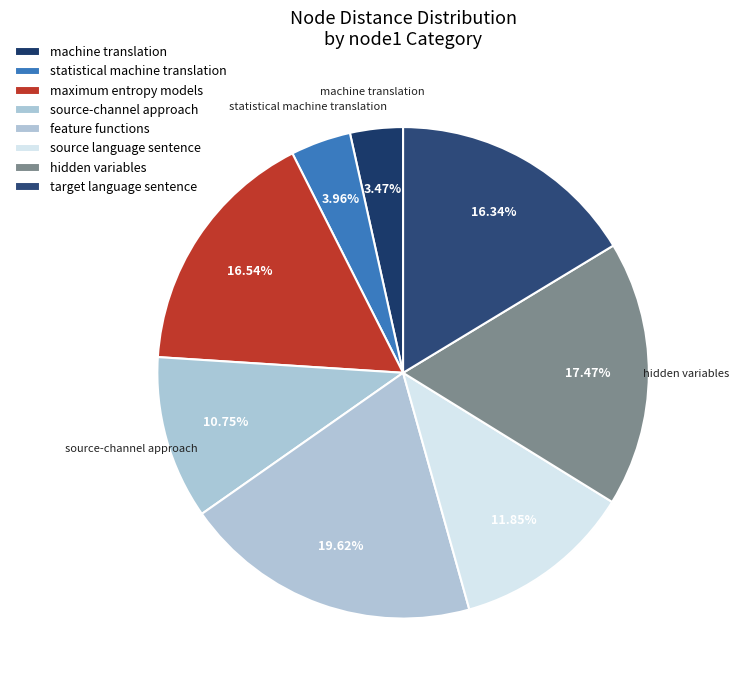

How many slices are in this pie chart?

8